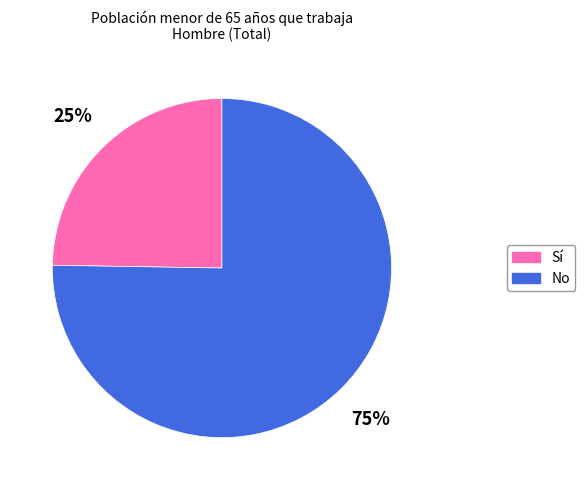

Count the number of slices in the pie.

2